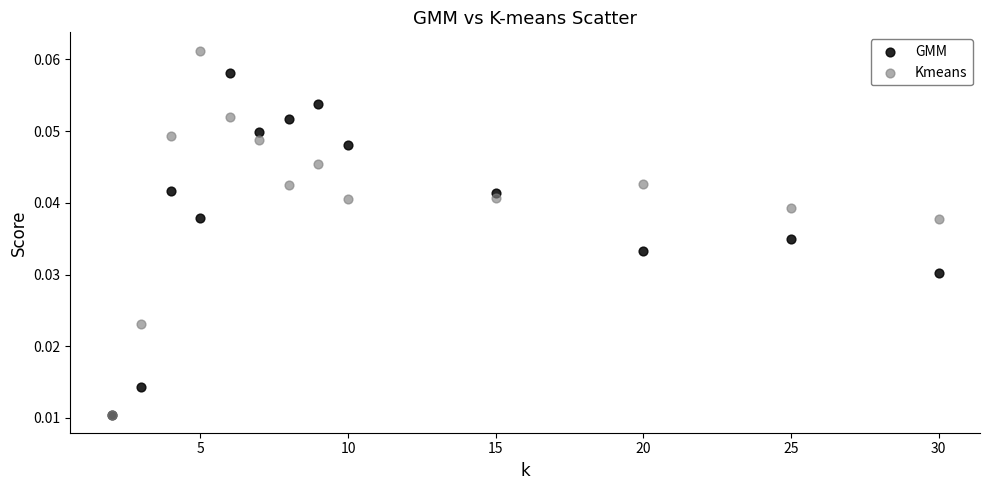

What are all the series names shown in the legend?

GMM, Kmeans